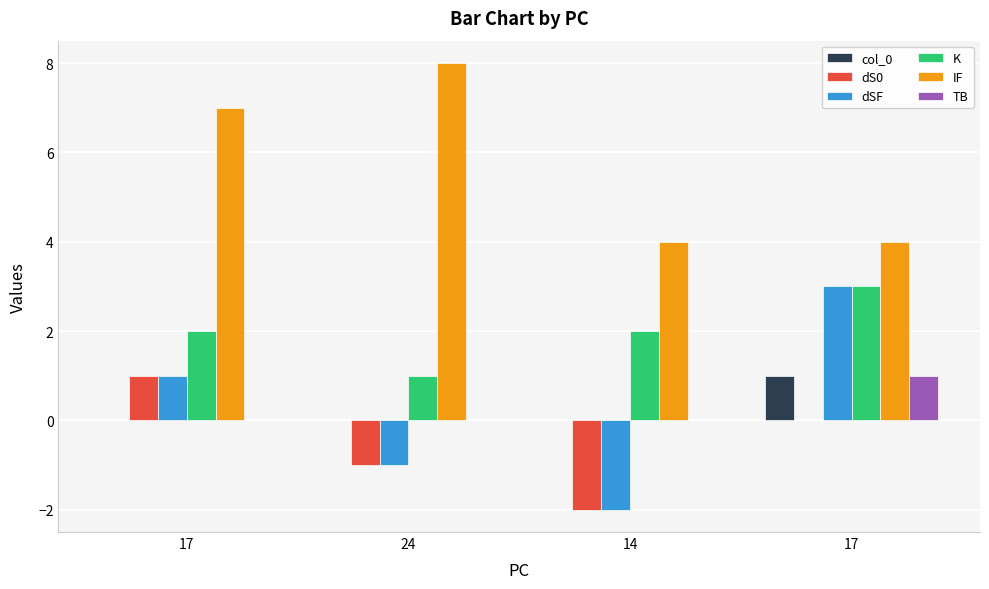

What are all the series names shown in the legend?

col_0, dS0, dSF, K, IF, TB